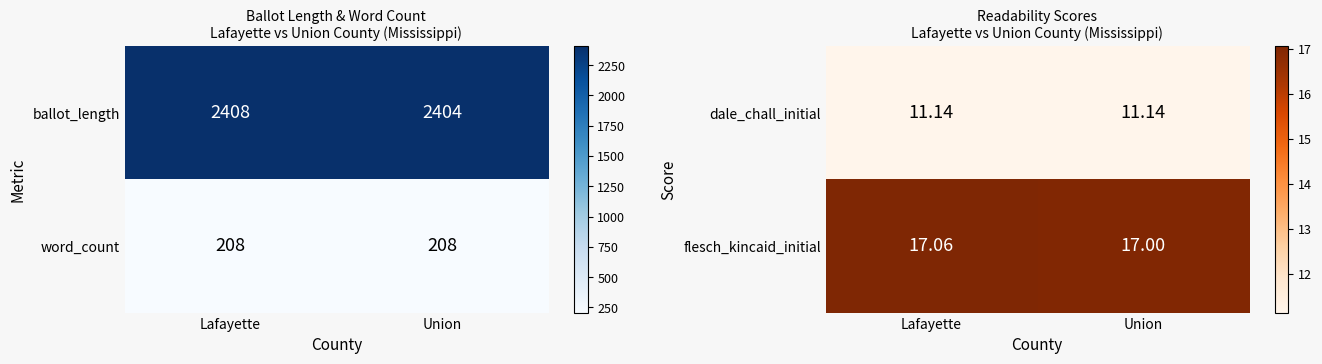

At which label is flesch_kincaid_initial closest to 17?

Union